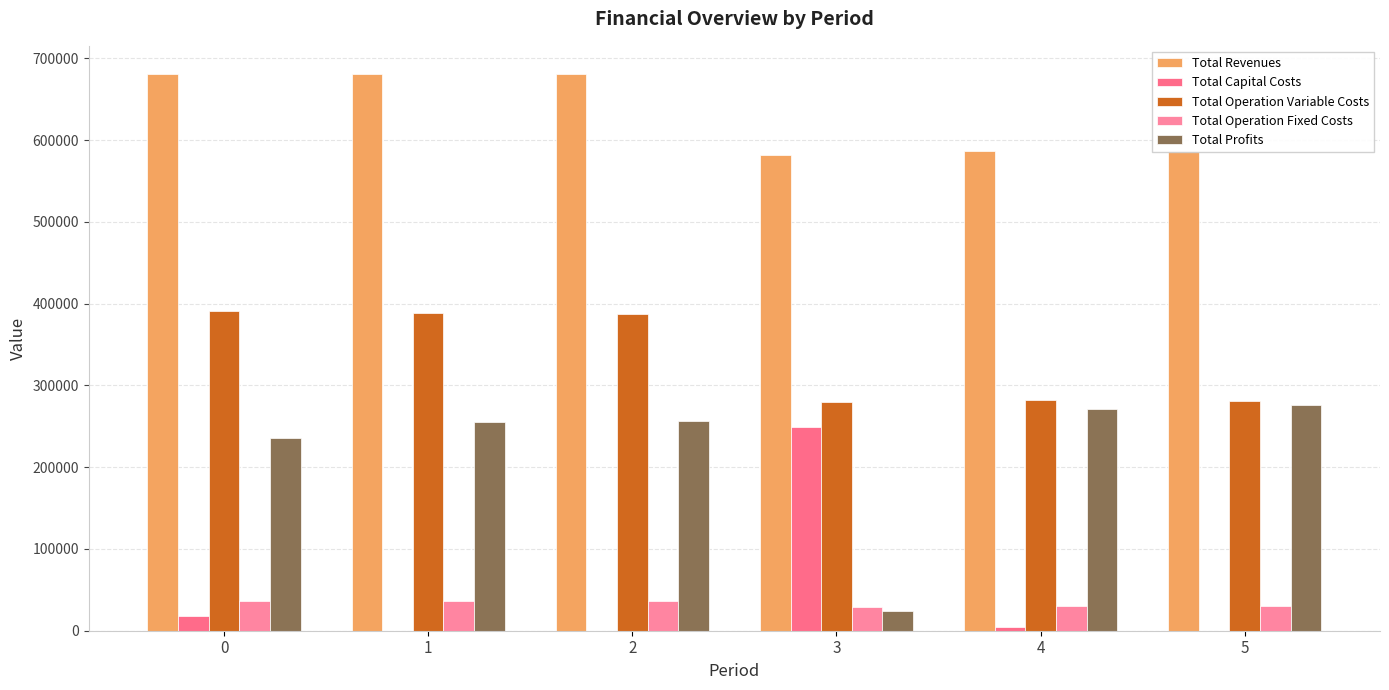

What is the minimum value for Total Revenues?

581381.6